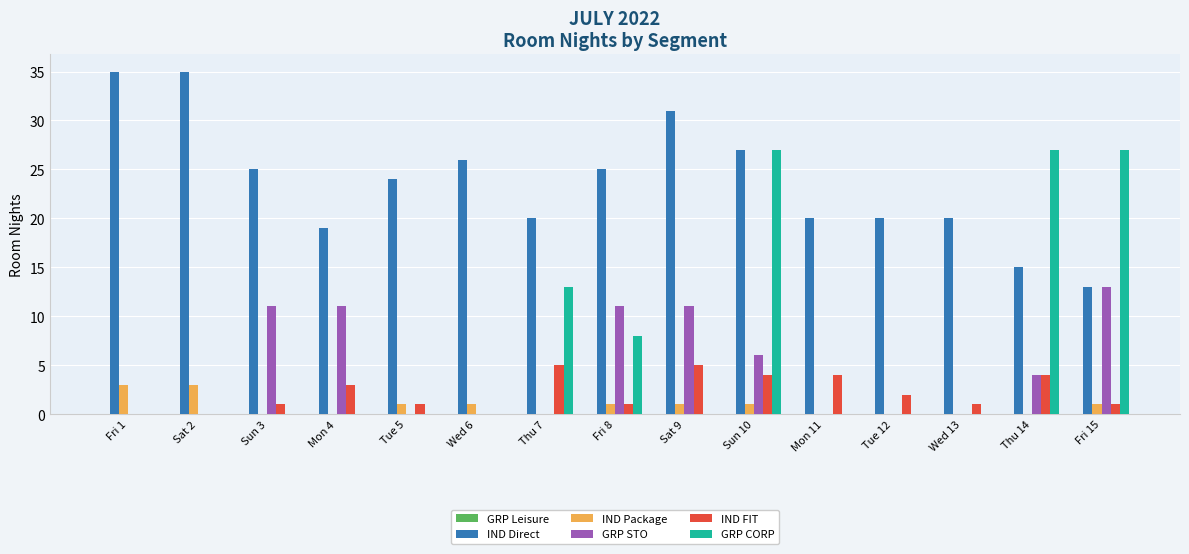

Which series has the largest total across all categories?

IND Direct